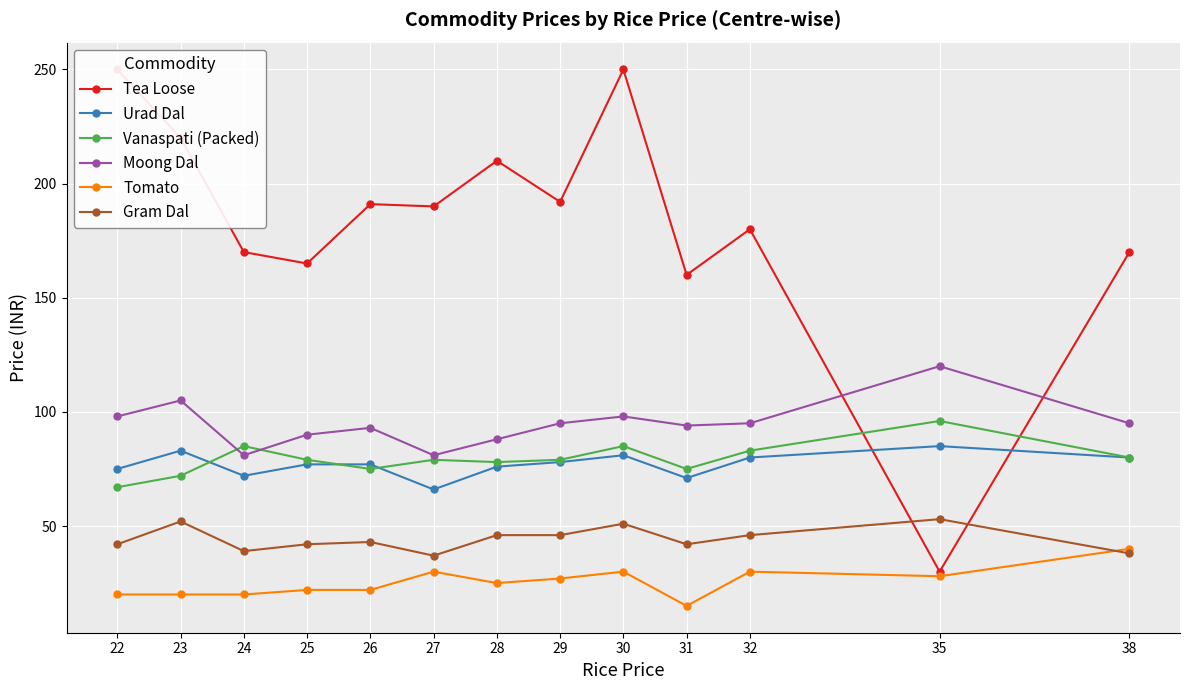

What is the spread (max minus min) of values at 25?

143